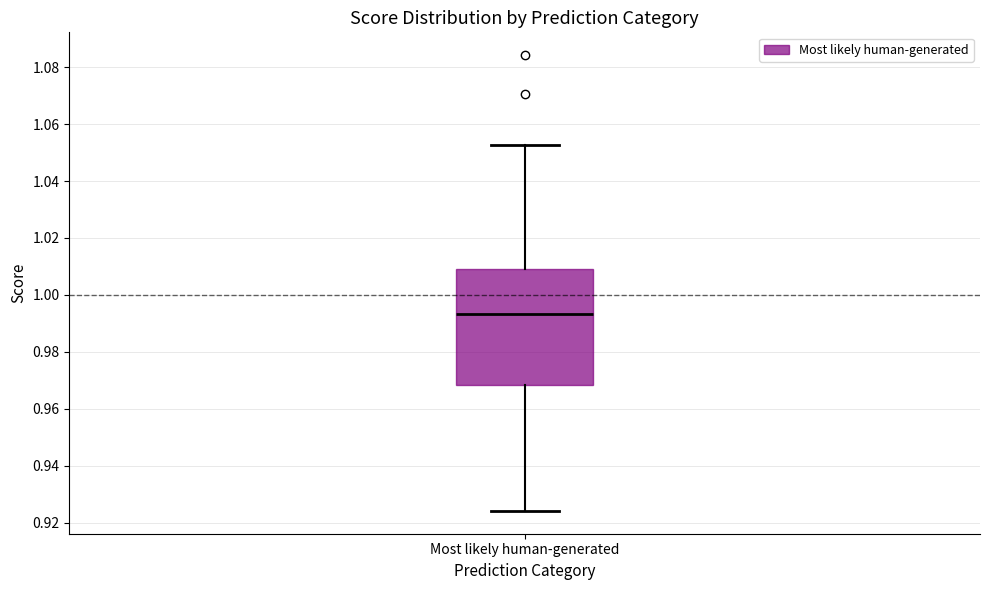

Read this box plot against the y-axis: the position of the median line, the range covered by the box, and the ends of both whiskers. The values are not printed on the chart, so give them approximately, as read against the axis.

median 0.994, box 0.968 to 1.010, whiskers 0.924 to 1.052